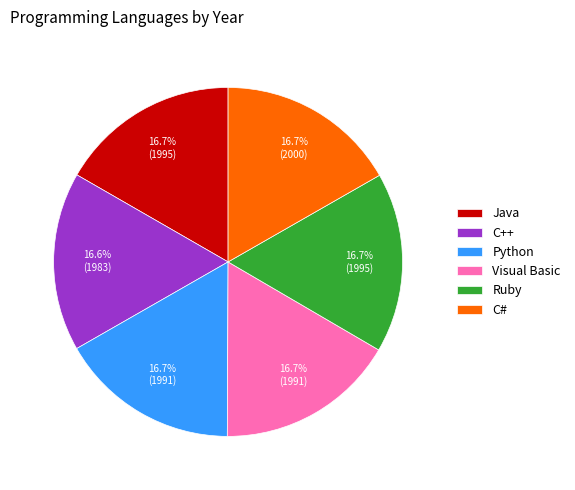

What percentage is the C# slice, to the nearest percent?

17%